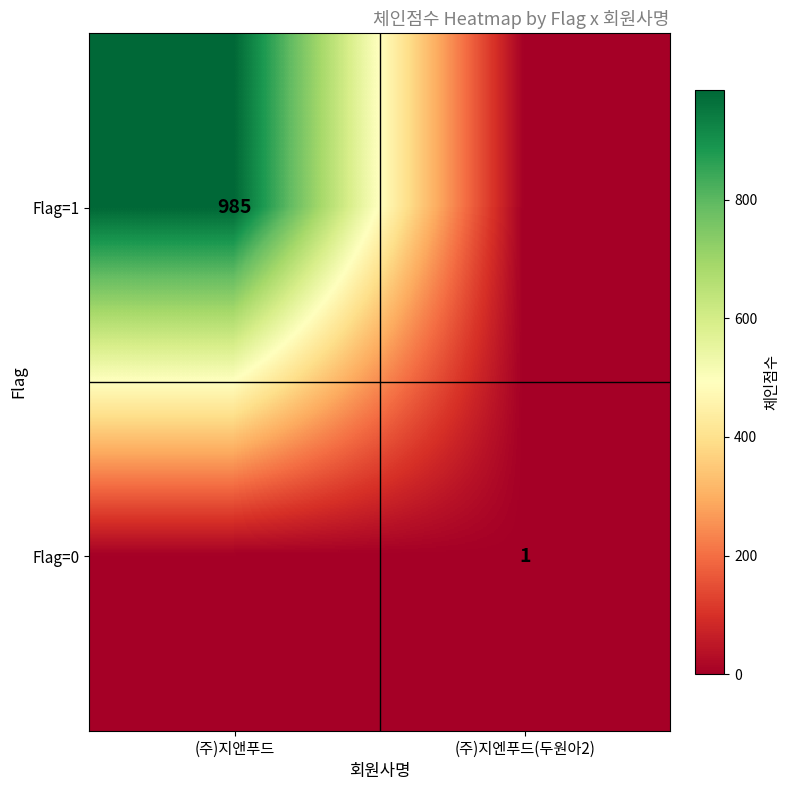

The Flag=1 series shows 1462 at (주)지앤푸드. True or false?

False